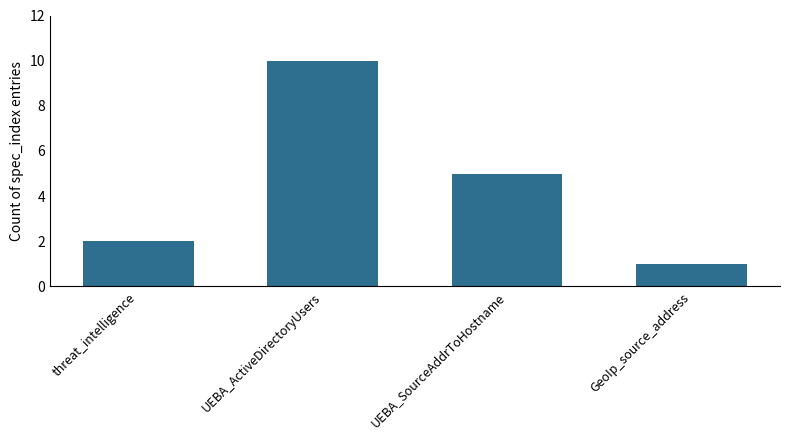

Read the value at UEBA_SourceAddrToHostname.

5